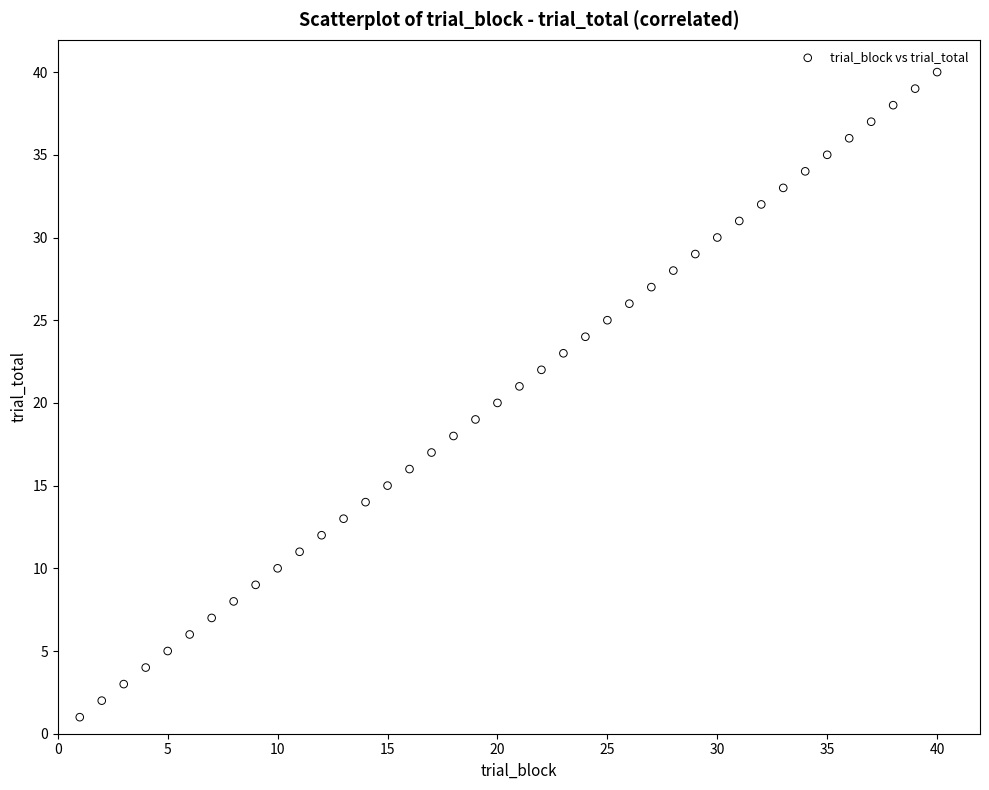

What is the range of Y values (max minus min)?

39